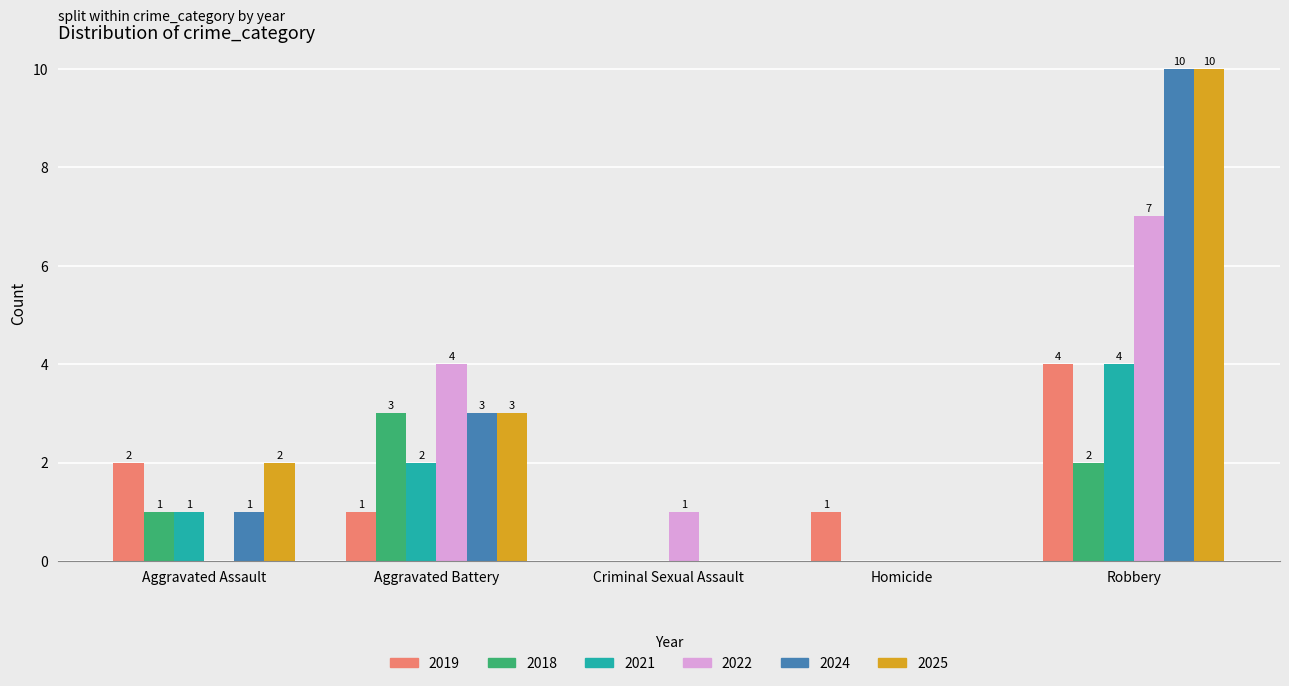

At which label does 2019 reach its peak?

Robbery